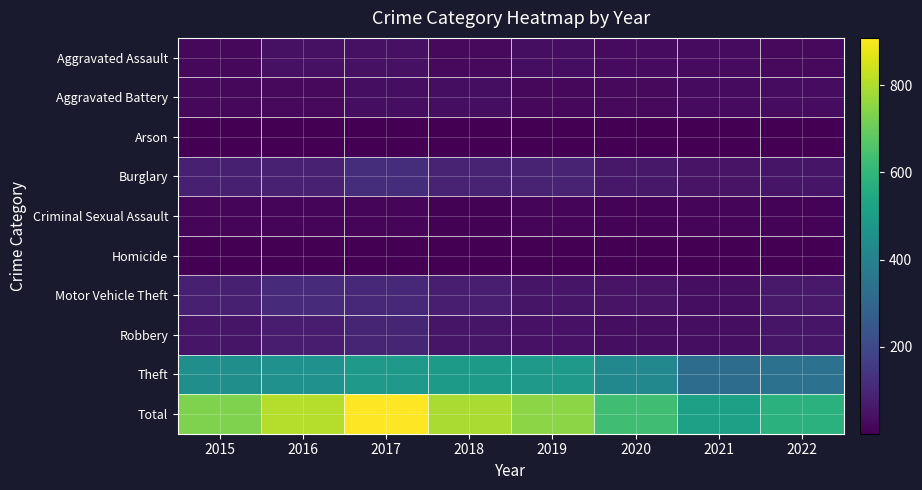

Which series changed the most between 2018 and 2019?

Total